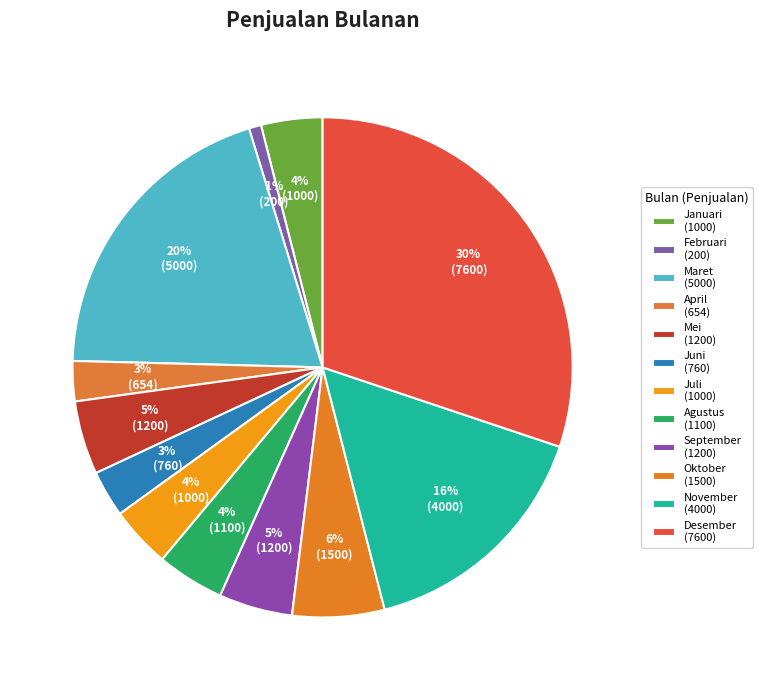

Between September and Juli, which is larger?

September